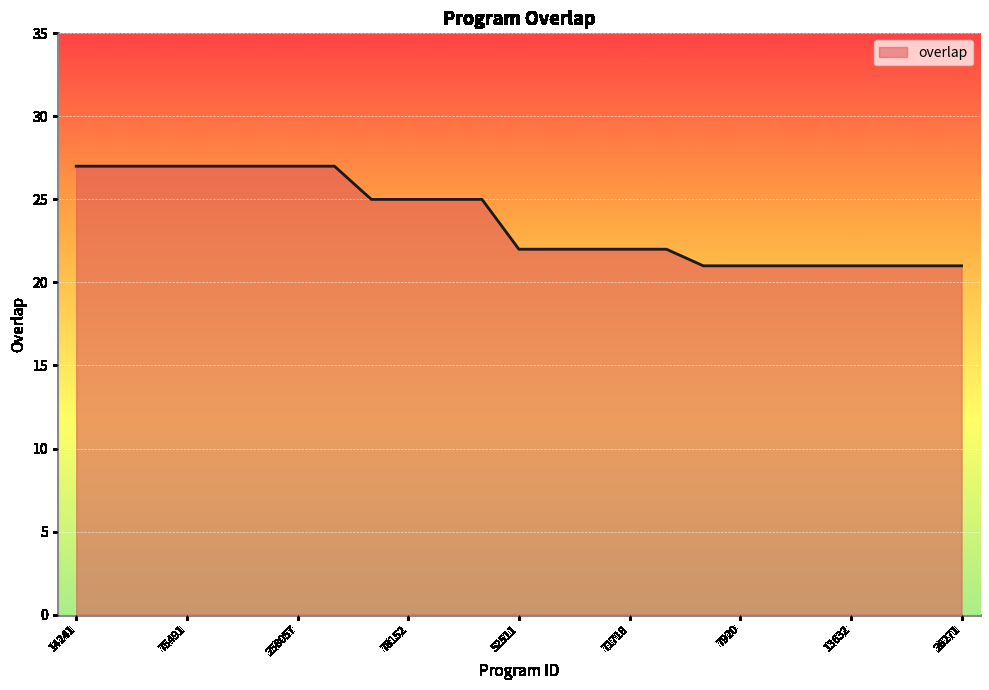

How many distinct data groups are displayed?

1